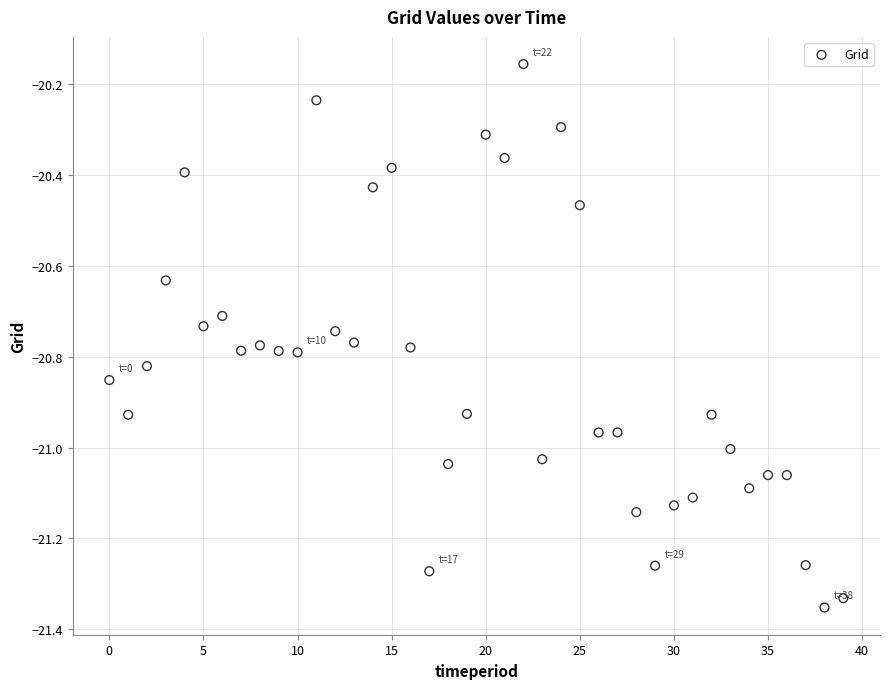

What is the range of Y values (max minus min)?

1.2